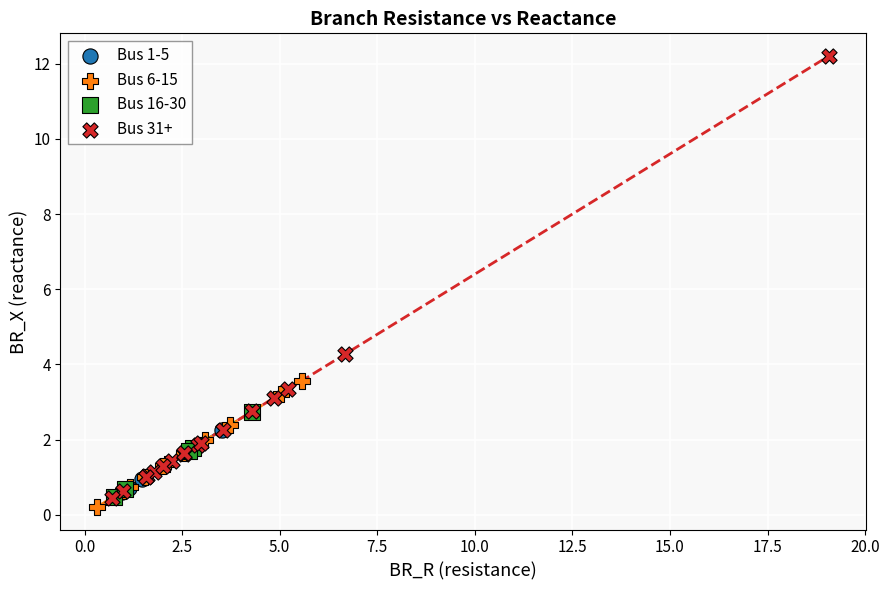

Which series reaches the maximum Y coordinate?

Bus 31+